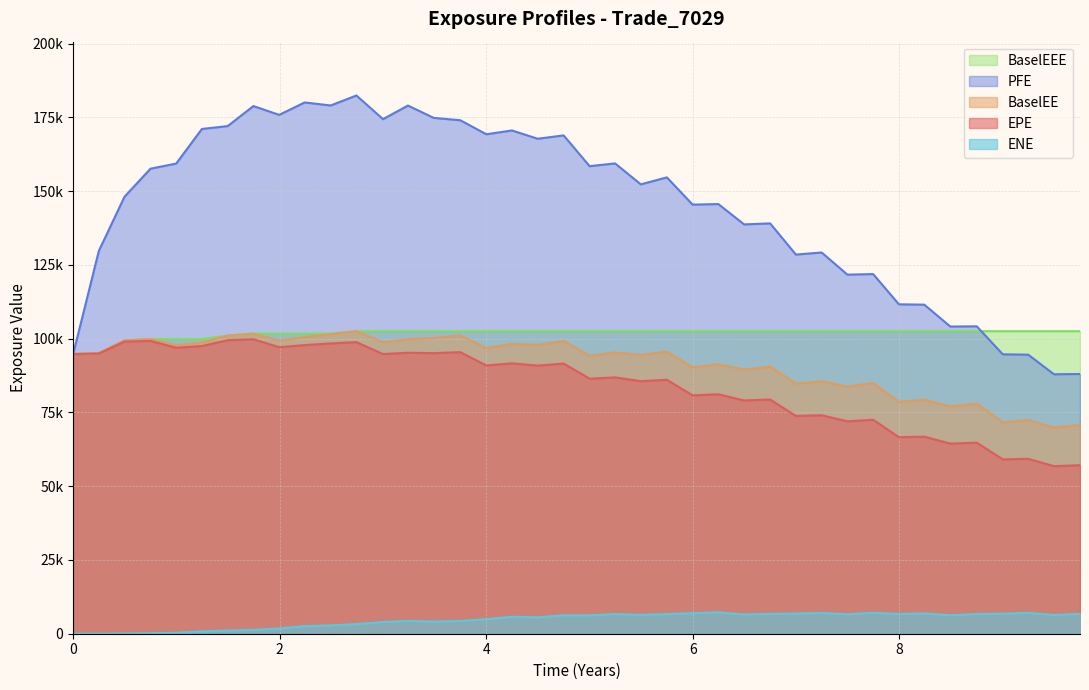

True or false: ENE and PFE cross at least once.

False